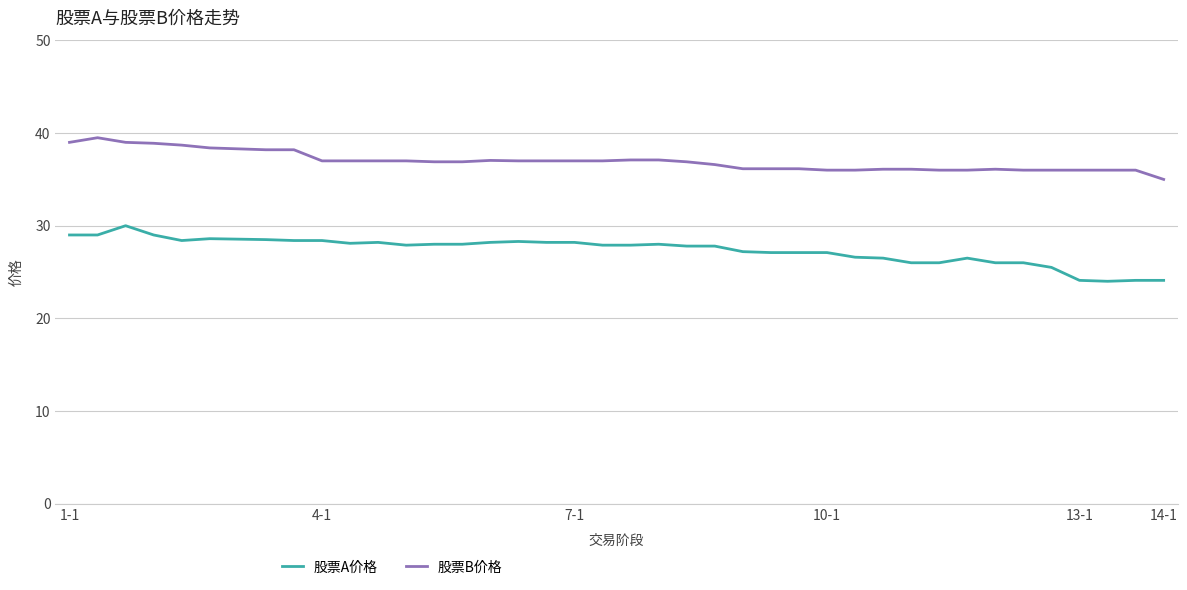

Rank the series by their average value, from highest to lowest.

股票B价格, 股票A价格